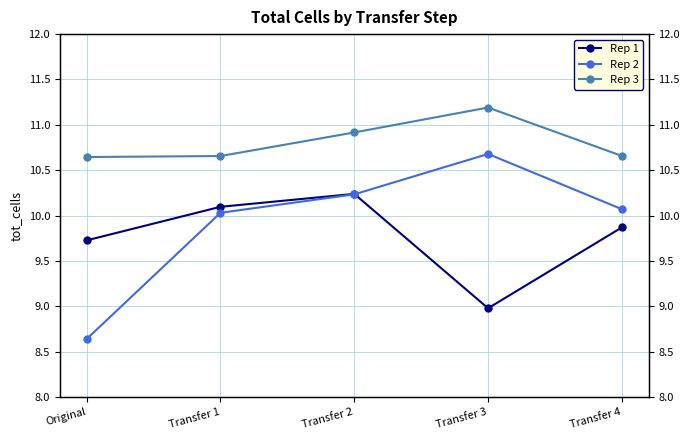

What is the difference between the highest and lowest values at Original?

2.0